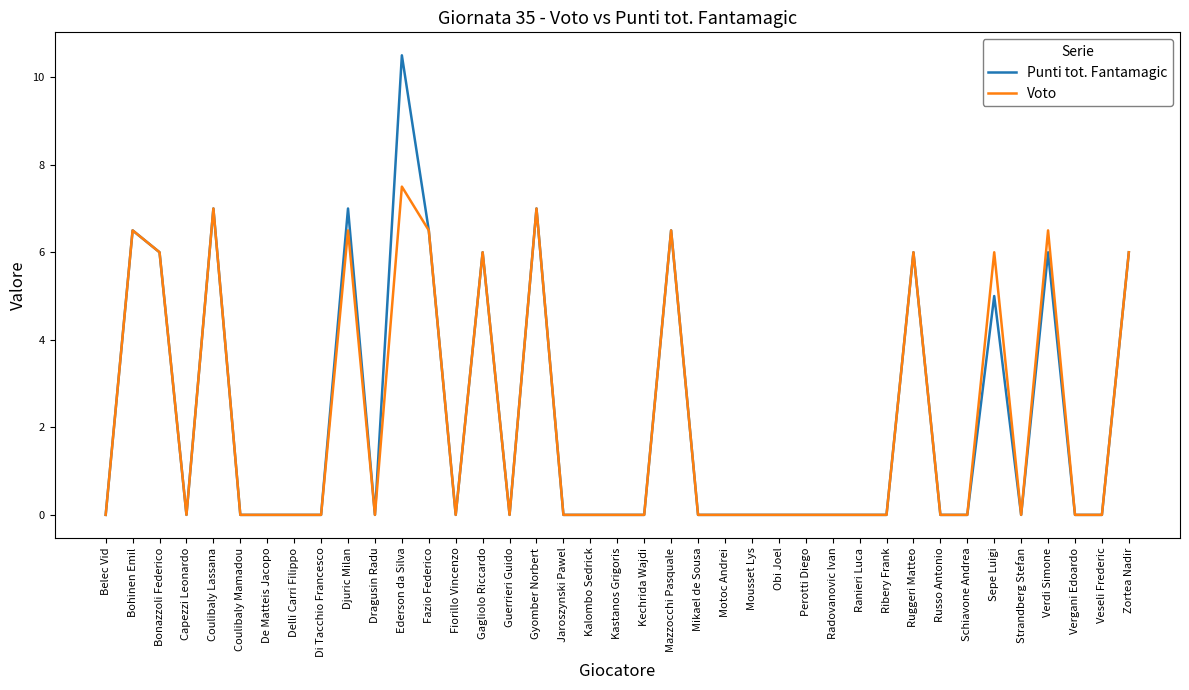

The value of Punti tot. Fantamagic at Jaroszynski Pawel is -4.5. True or false?

False